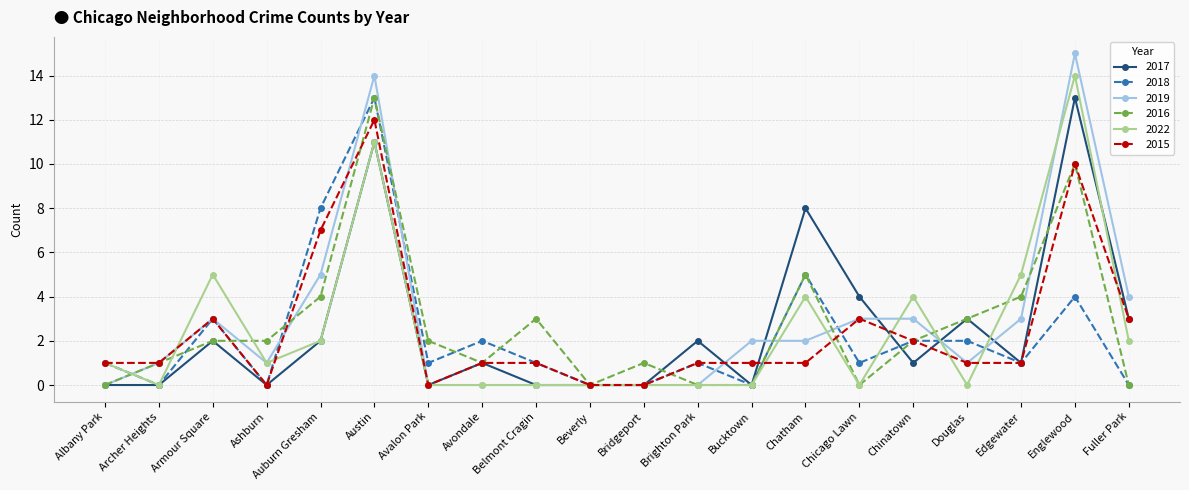

True or false: 2022 has a value of 2 at Auburn Gresham.

True